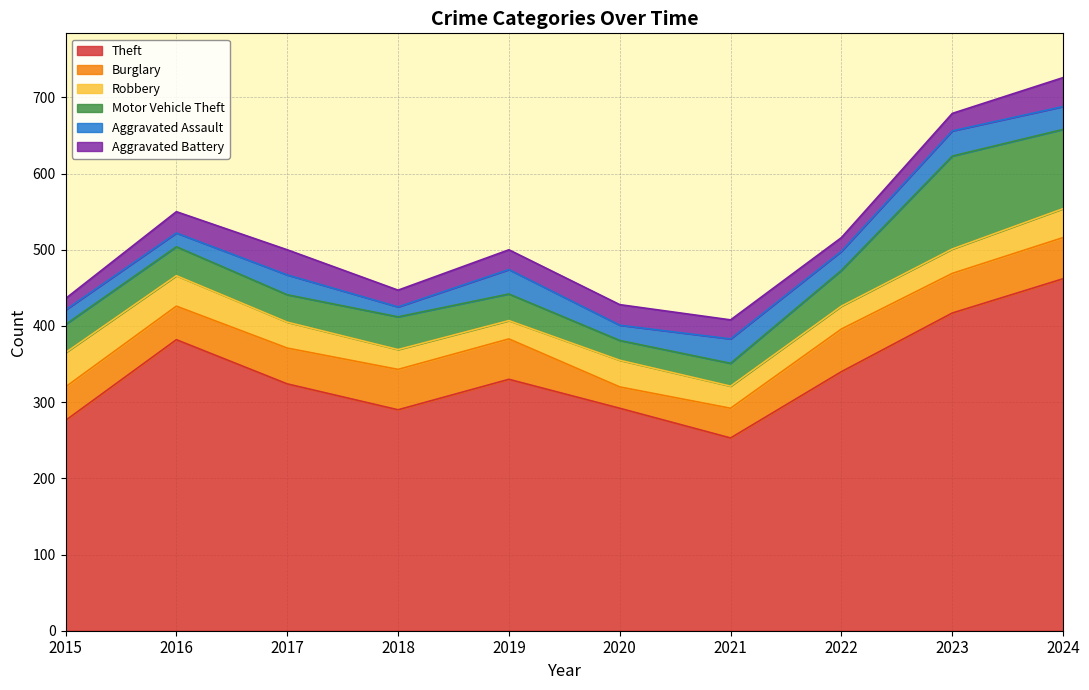

At which category does Aggravated Assault reach its first local valley?

2016